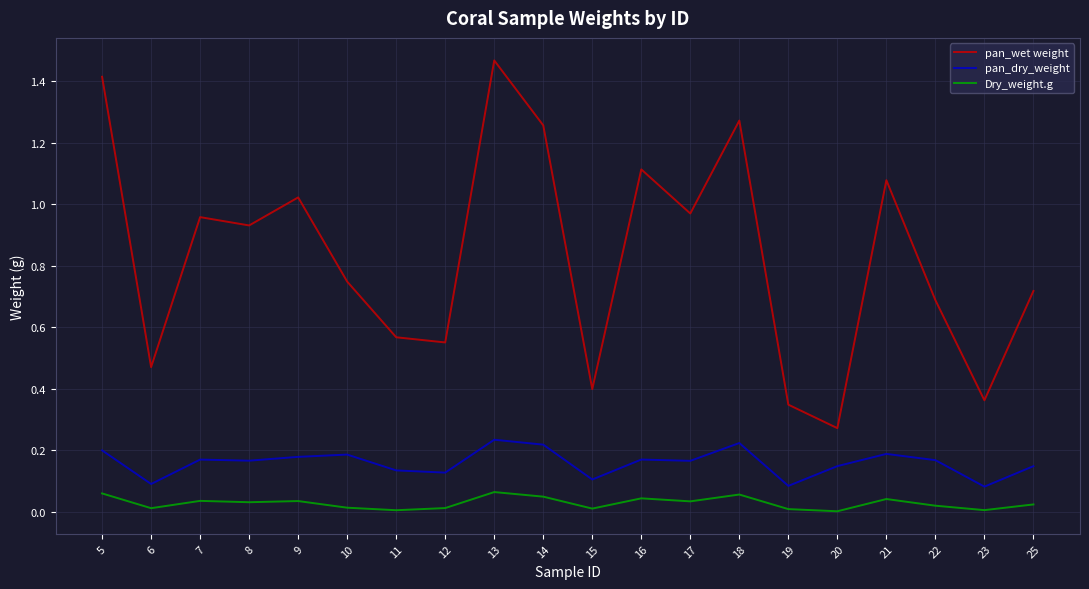

True or false: pan_dry_weight has a value of 0.1 at 8.

False